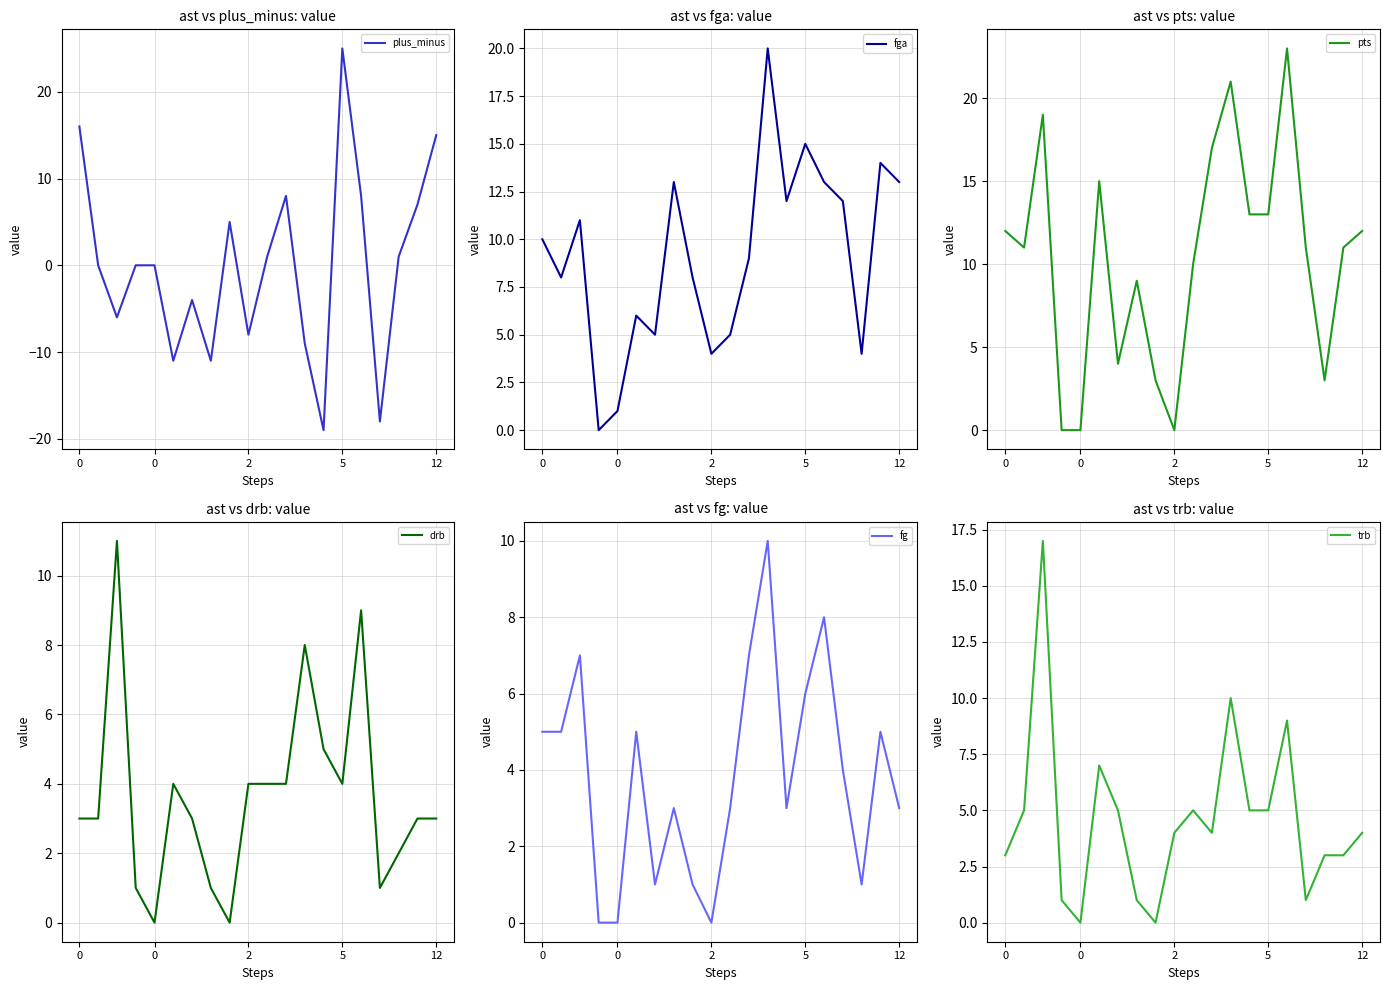

What is the sum of all pts values?

207